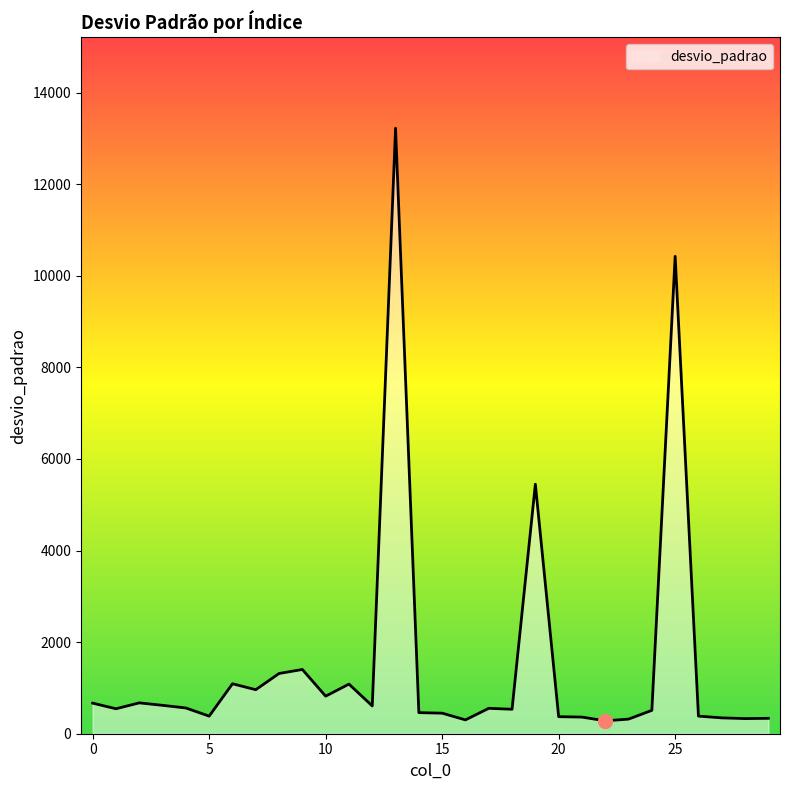

True or false: the data has more than 0 interior local peaks.

True